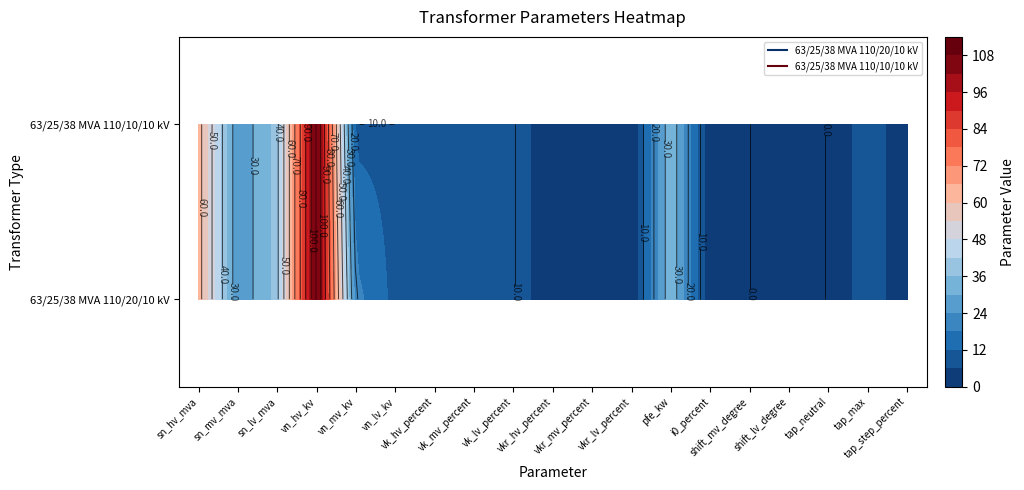

How many data points in 63/25/38 MVA 110/10/10 kV are less than 10?

8